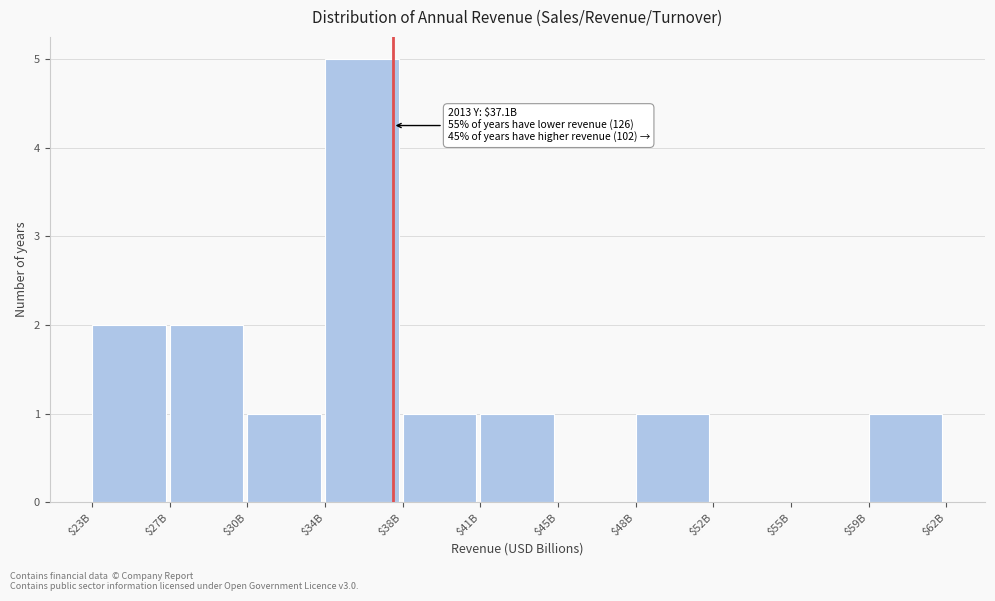

What is the sum of all values?

14